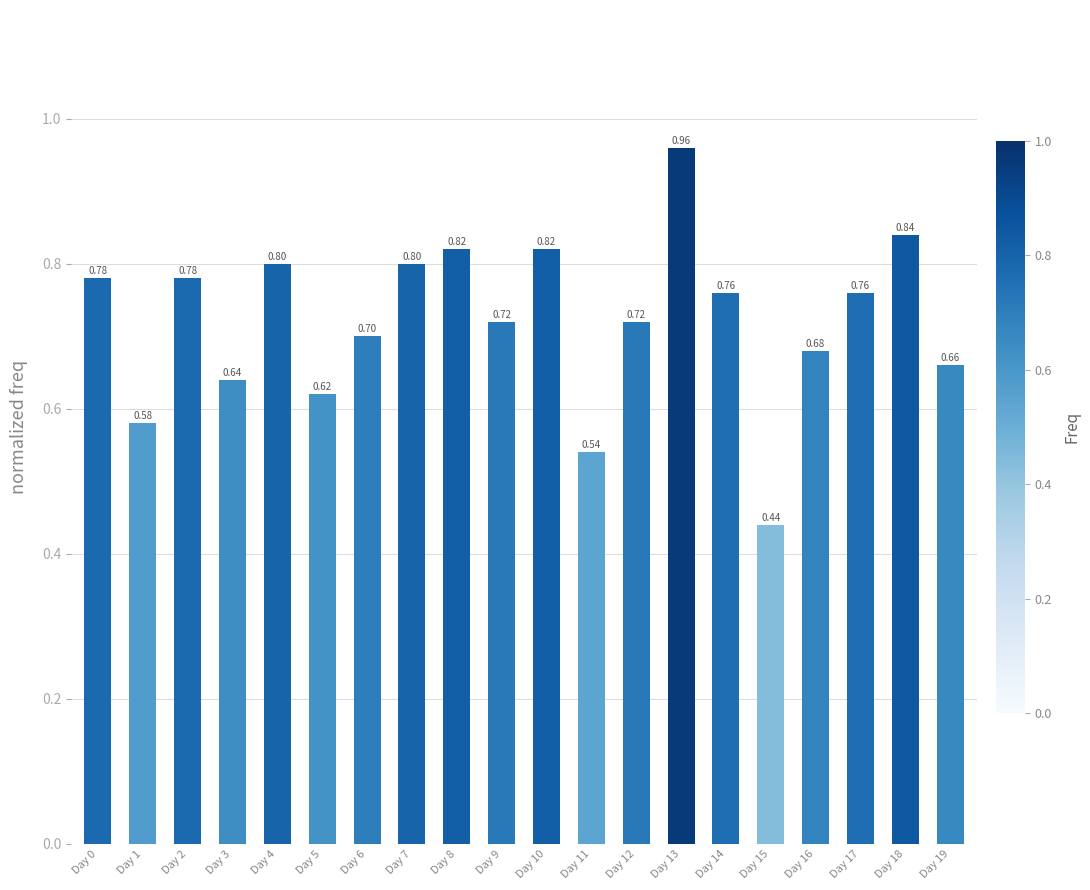

What is the sum of all values?

14.4